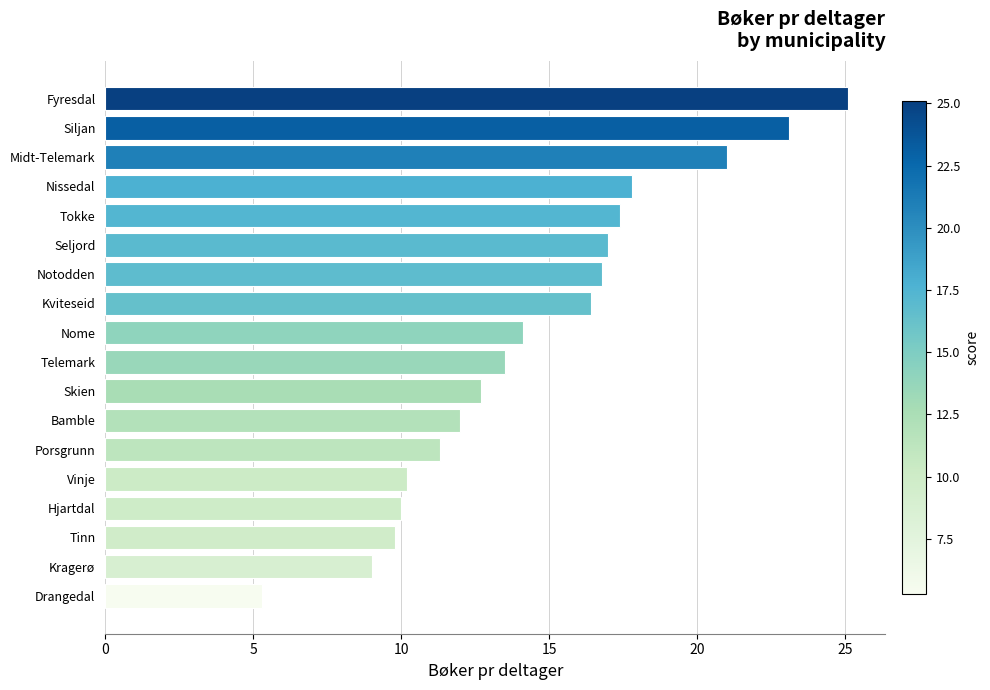

Where is the data nearest to the value 15?

Nome